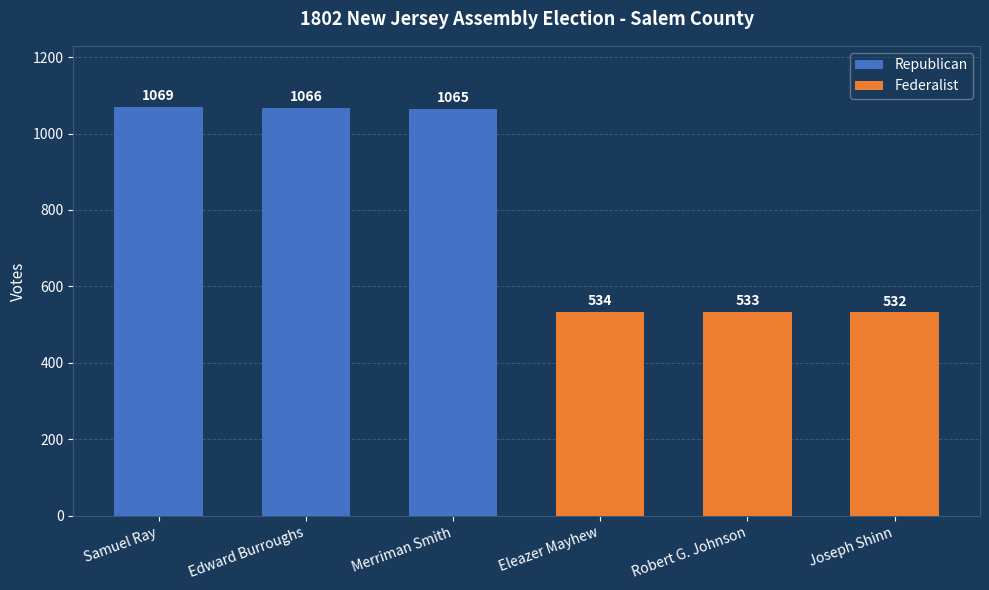

How many Federalist values are between 532 and 534?

3